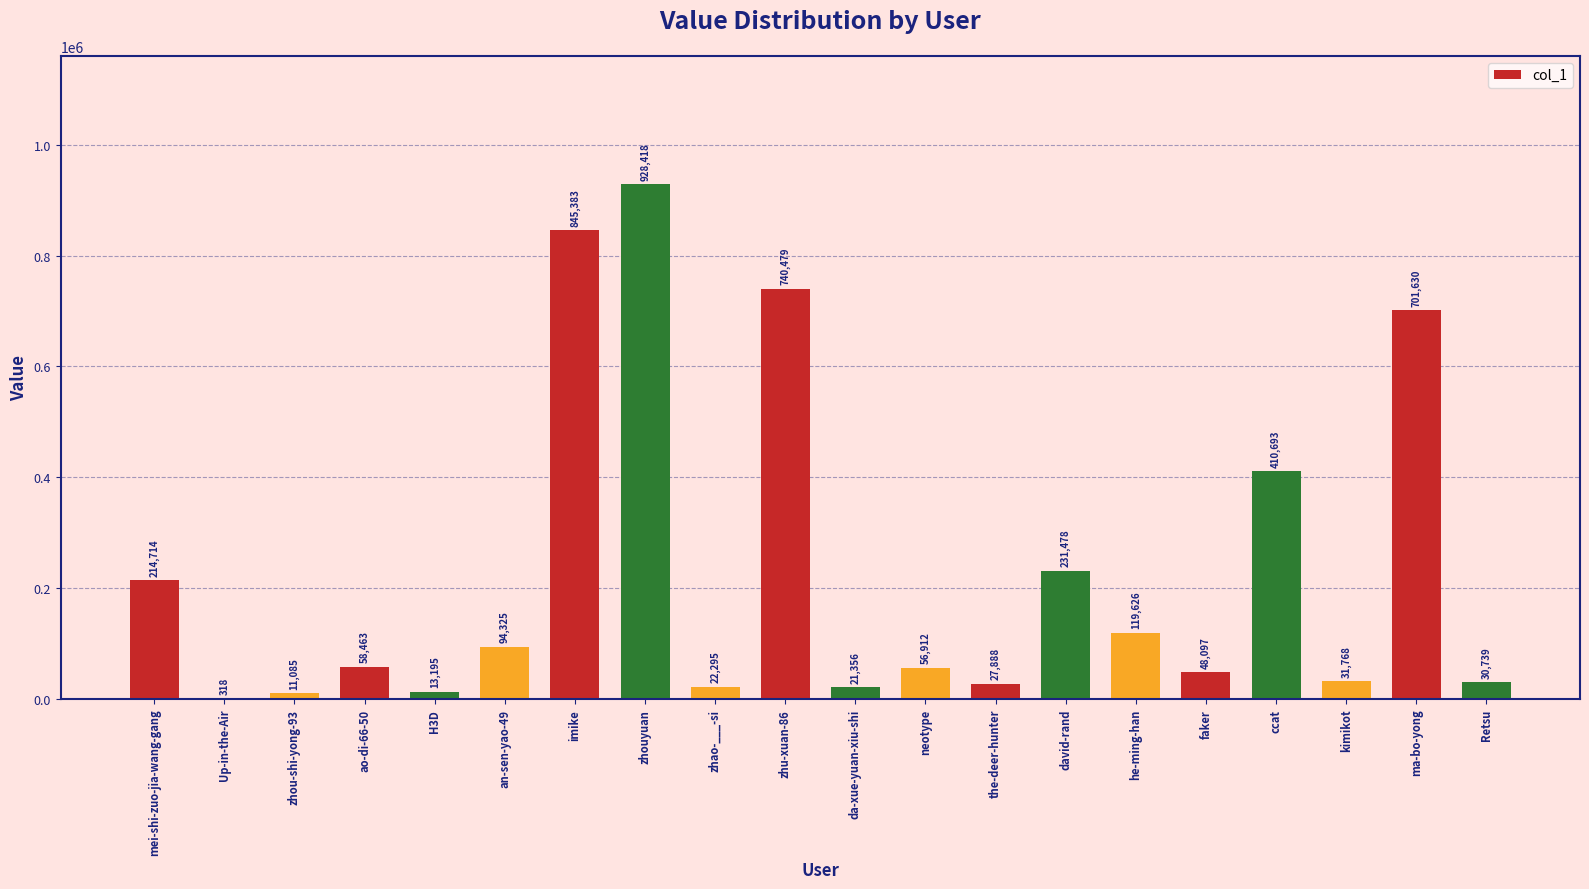

Where does the data first go above 58463?

mei-shi-zuo-jia-wang-gang